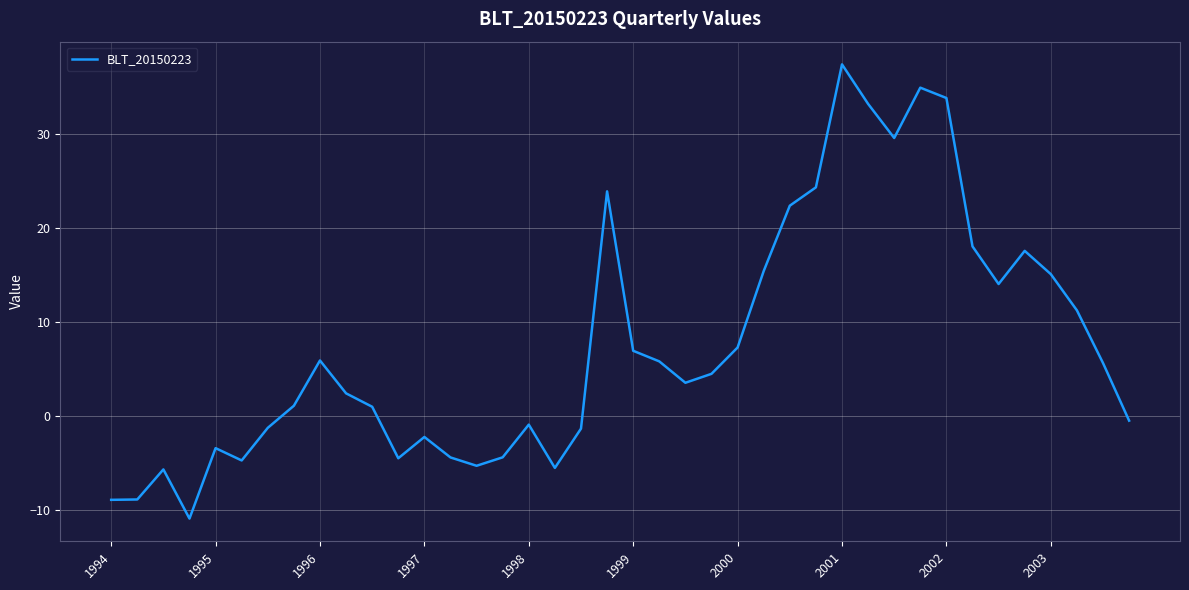

What is the smallest value displayed?

-10.9